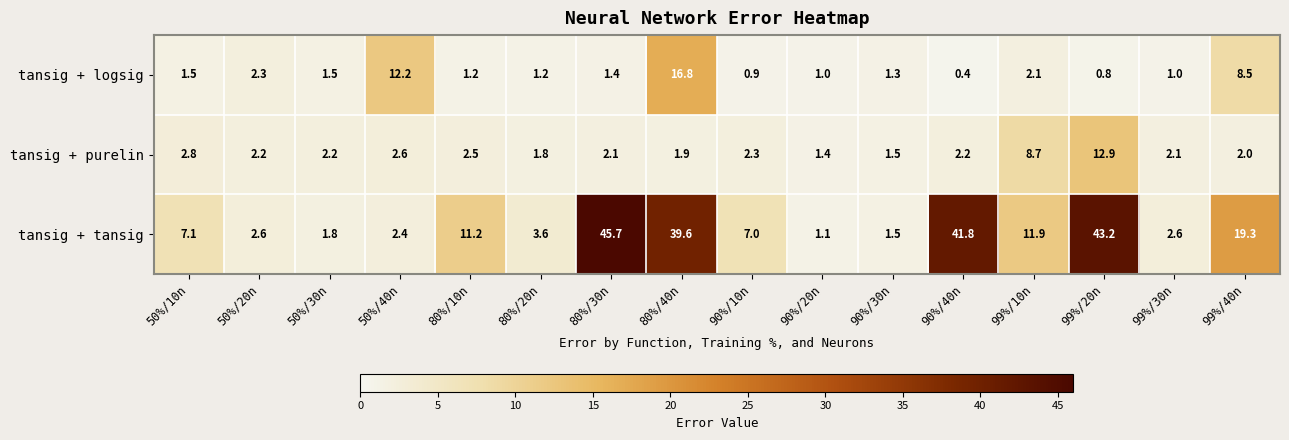

At which label is tansig + tansig closest to 23?

99%/40n